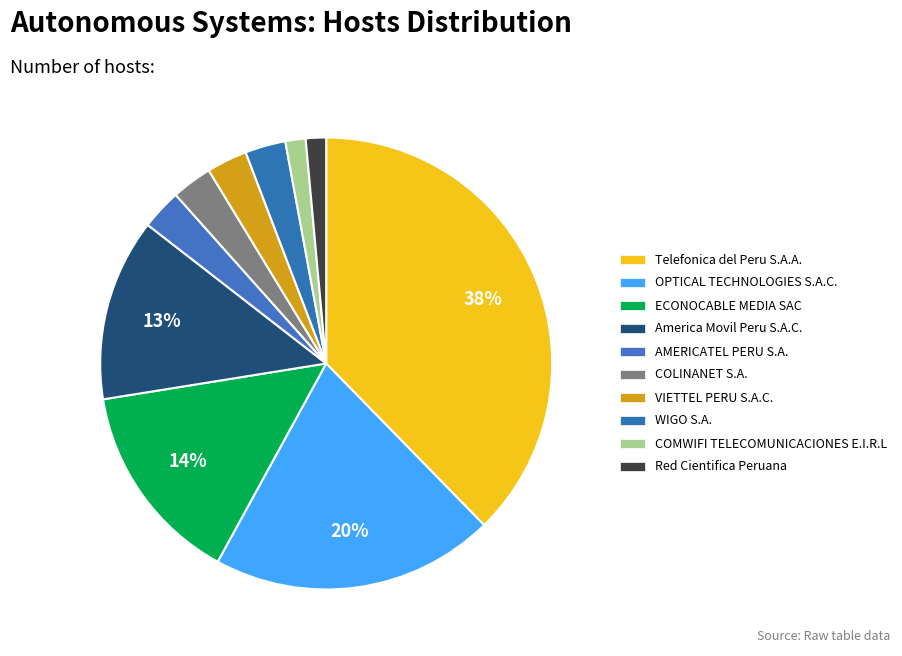

How many segments does this pie chart have?

10